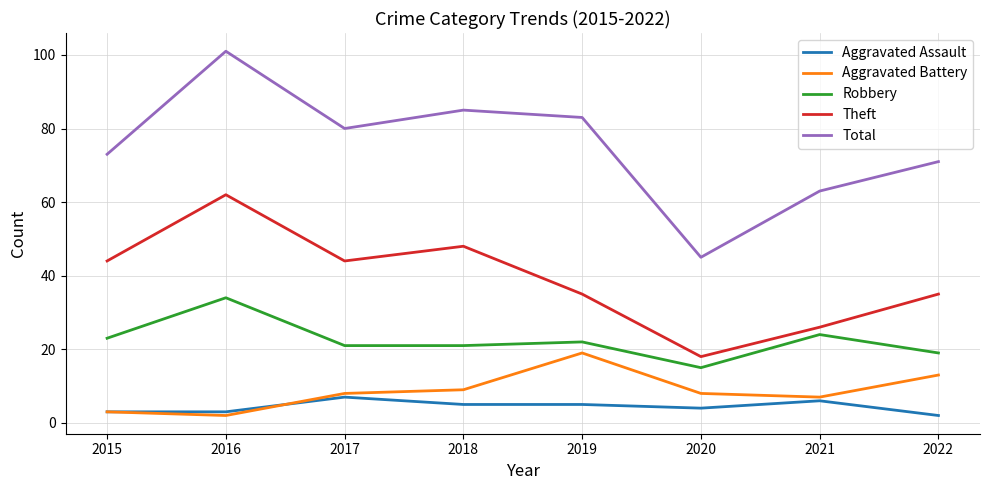

How many series are shown in this chart?

5